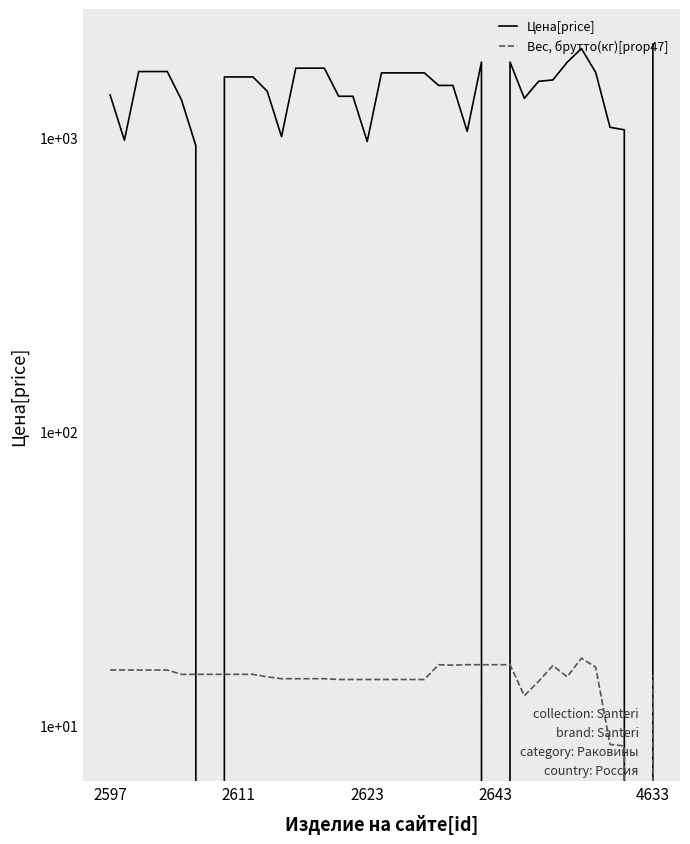

What value does the Вес, брутто(кг)[prop47] series have at 26?

16.1